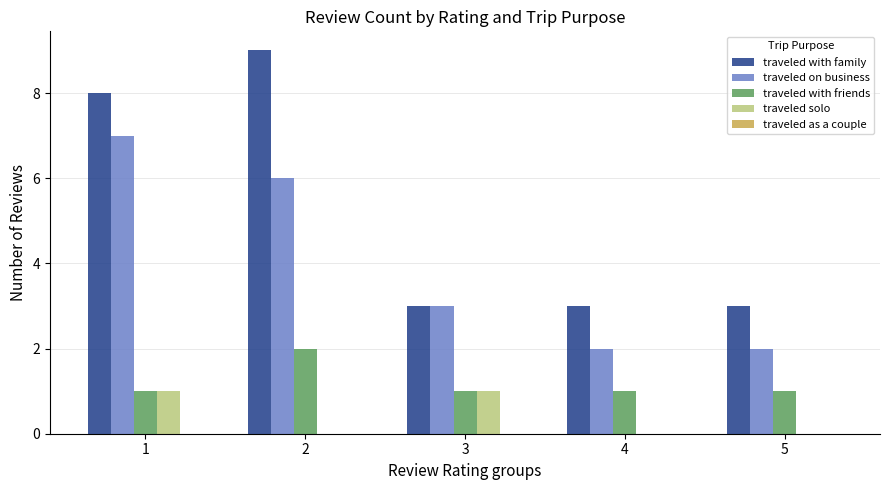

Where is traveled on business nearest to the value 4?

3